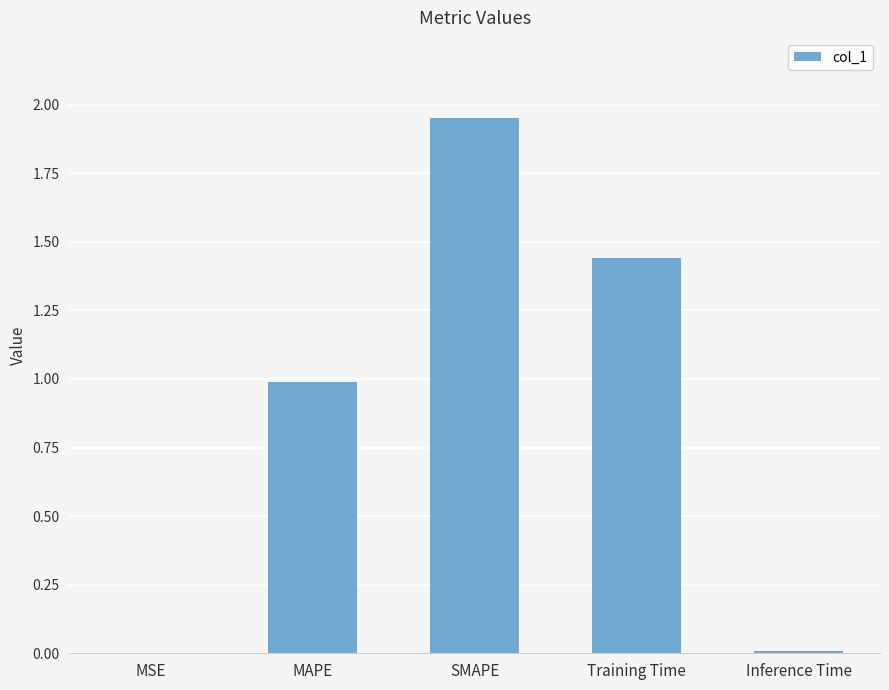

At which category does the chart reach its peak across all series?

SMAPE